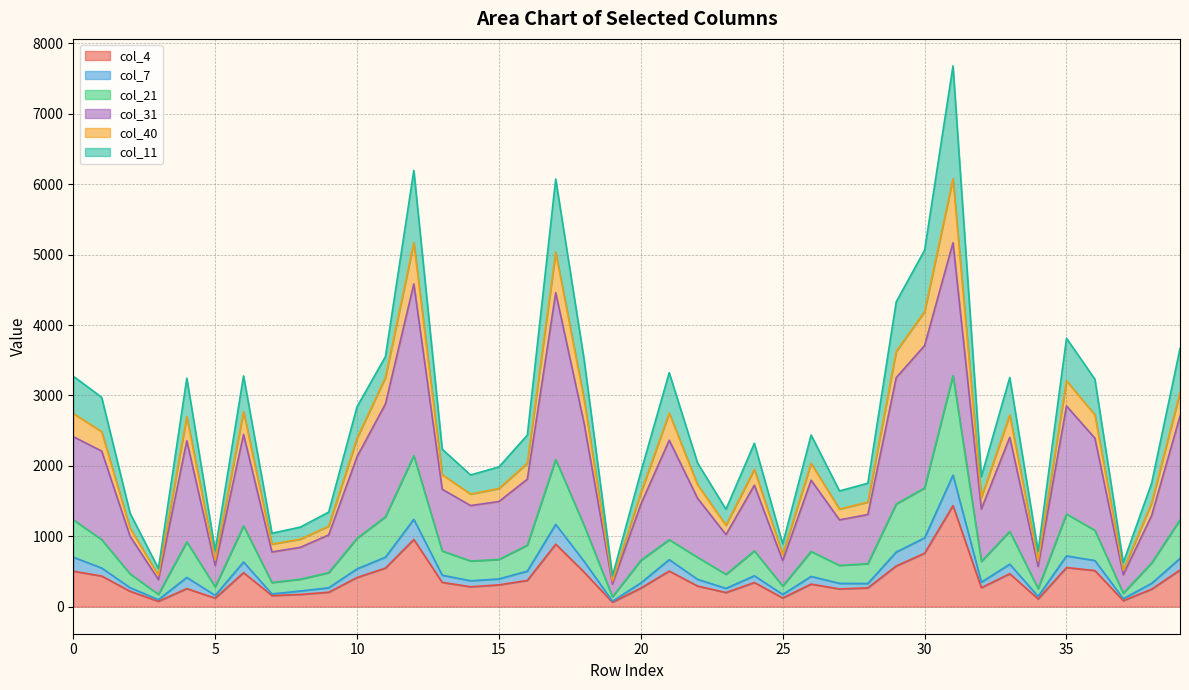

True or false: col_40 and col_7 cross at least once.

False